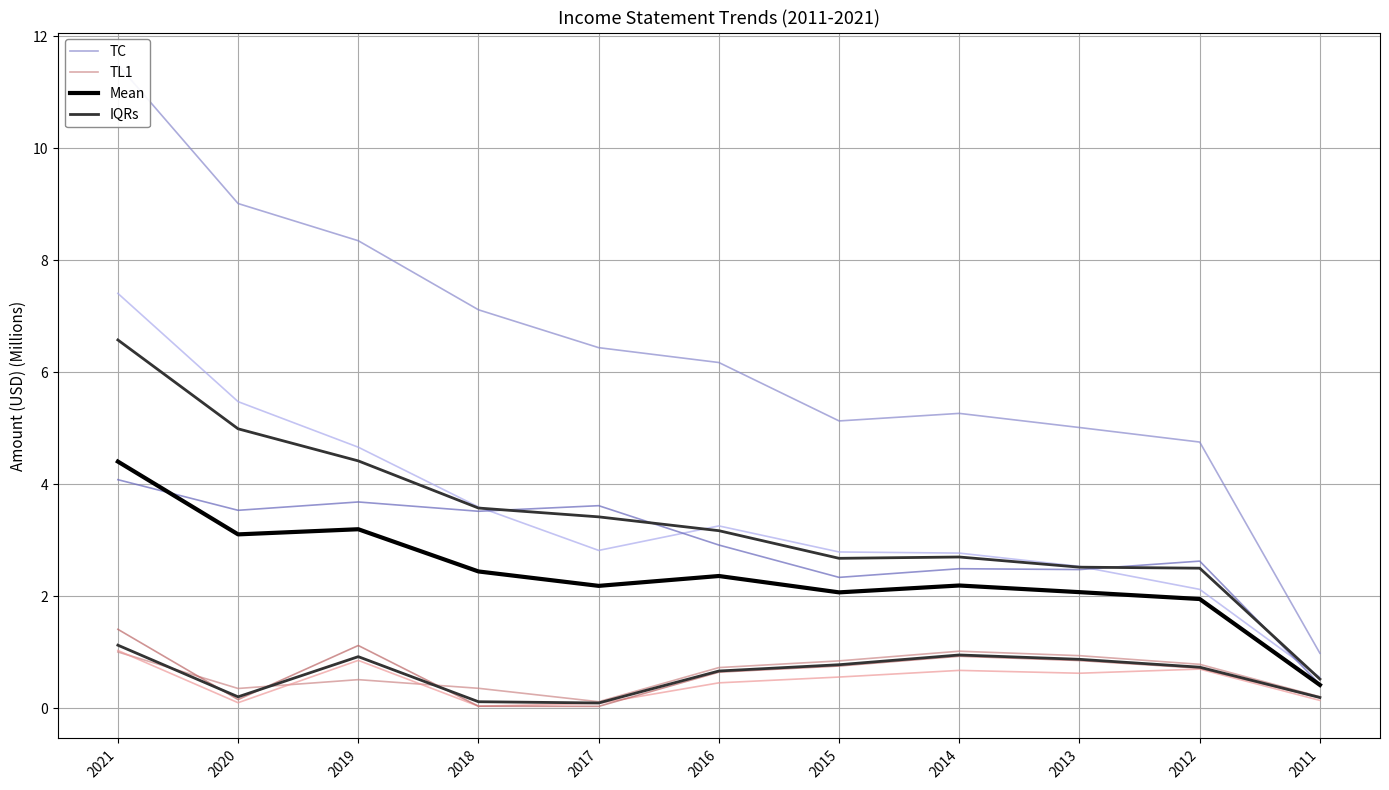

At which category does the chart reach its peak across all series?

2021